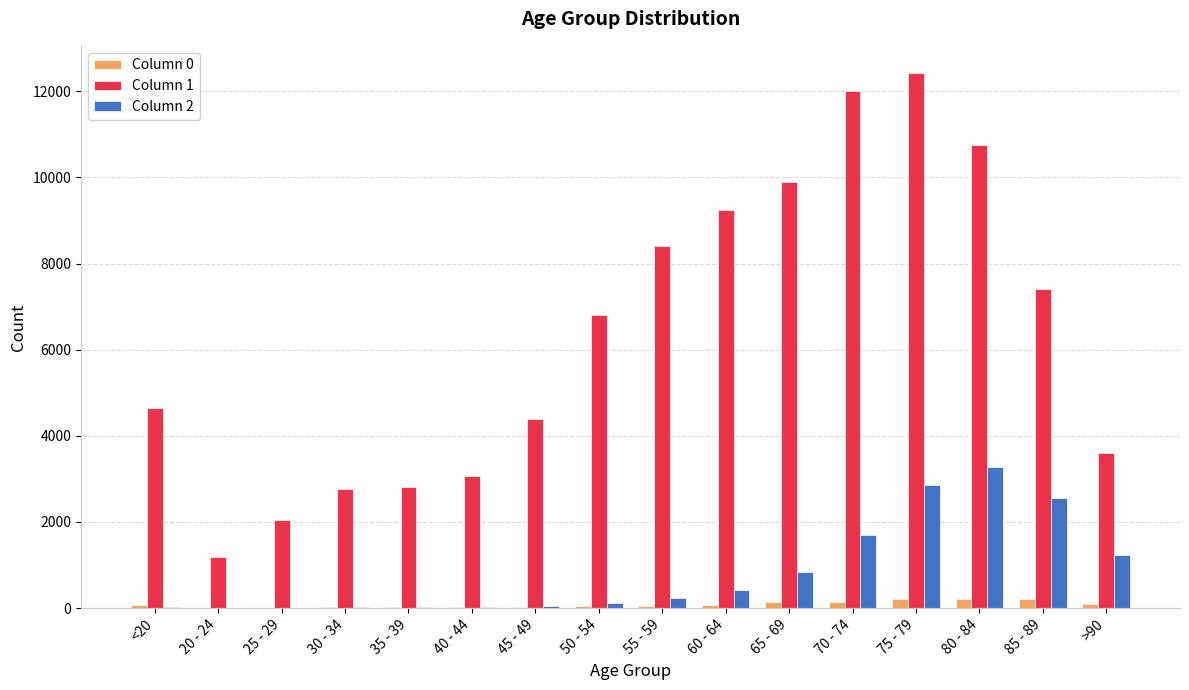

How many series are shown in this chart?

3